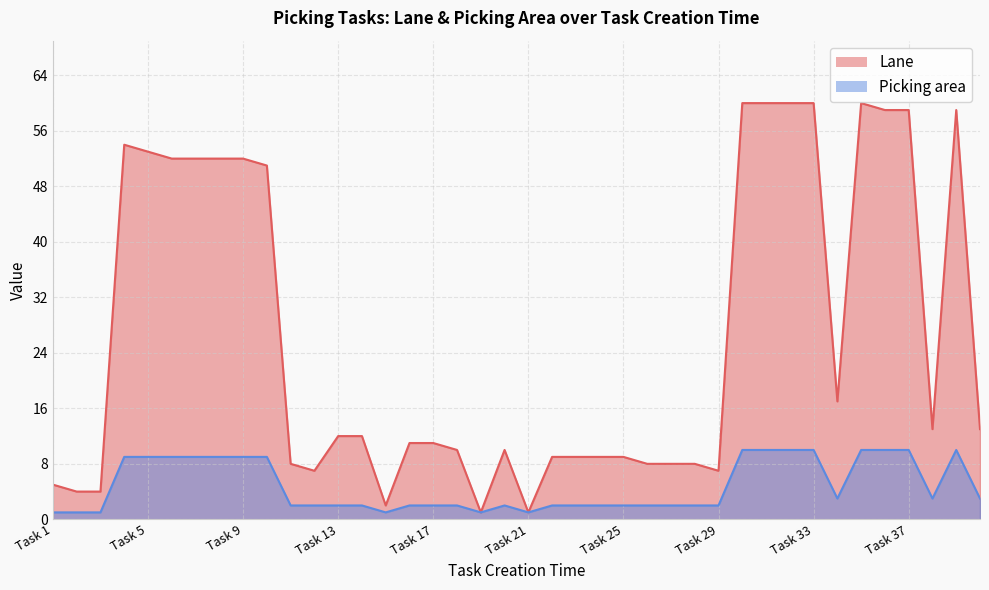

True or false: Lane has more than 0 points higher than both neighbors.

True